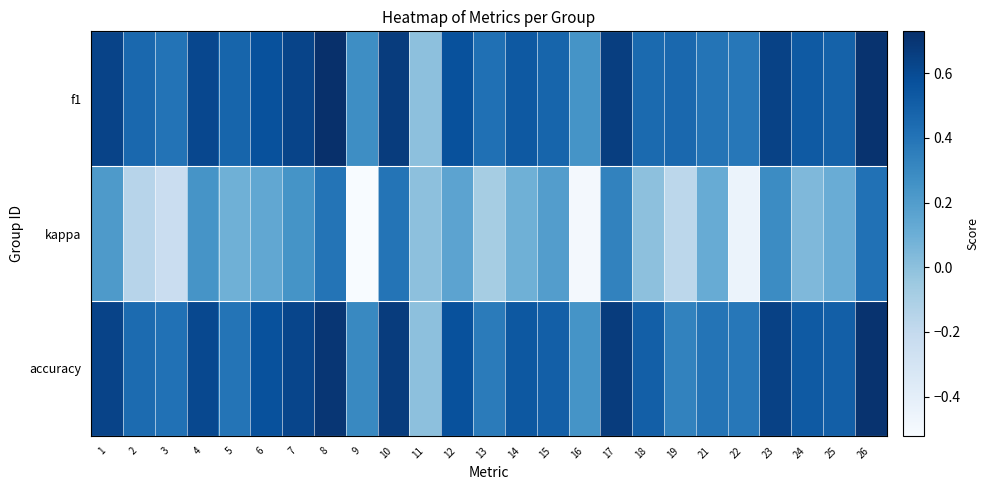

Which has a higher value, 23 or 19?

23